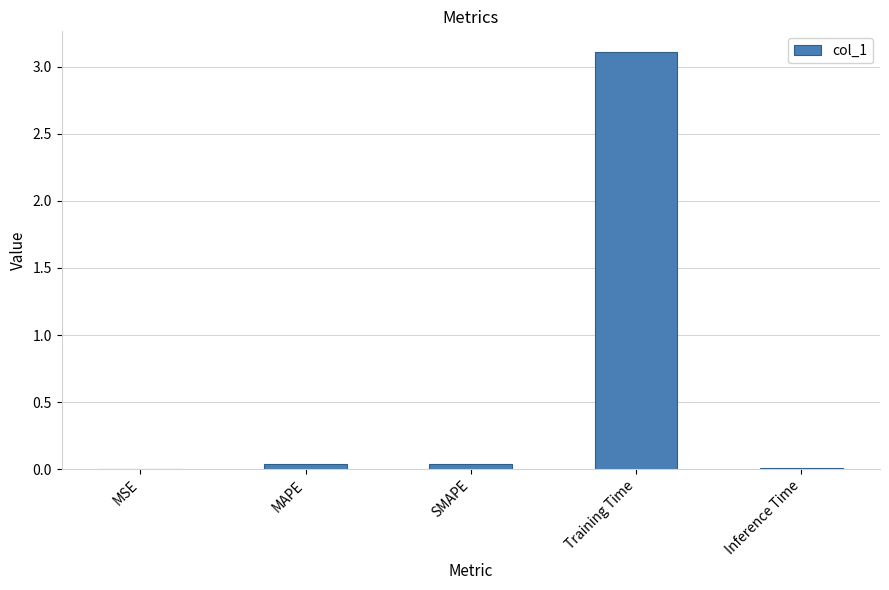

What is the sum of all values?

3.2